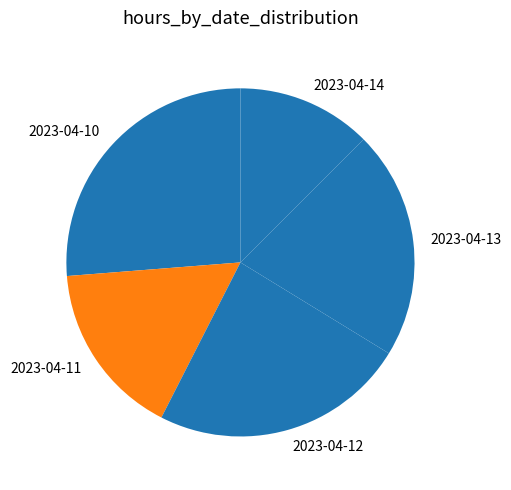

The 2023-04-10 slice represents 26% of the pie. True or false?

True